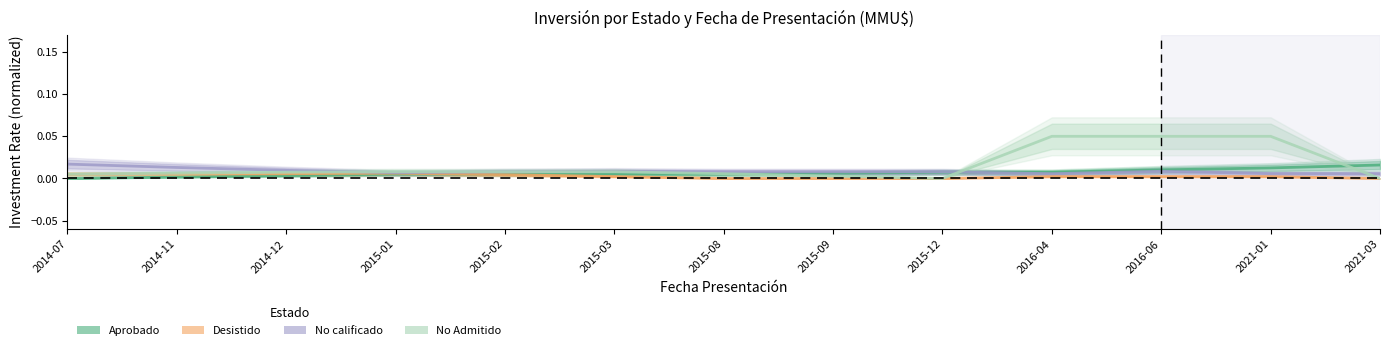

What are all the series names shown in the legend?

Aprobado, Desistido, No calificado, No Admitido